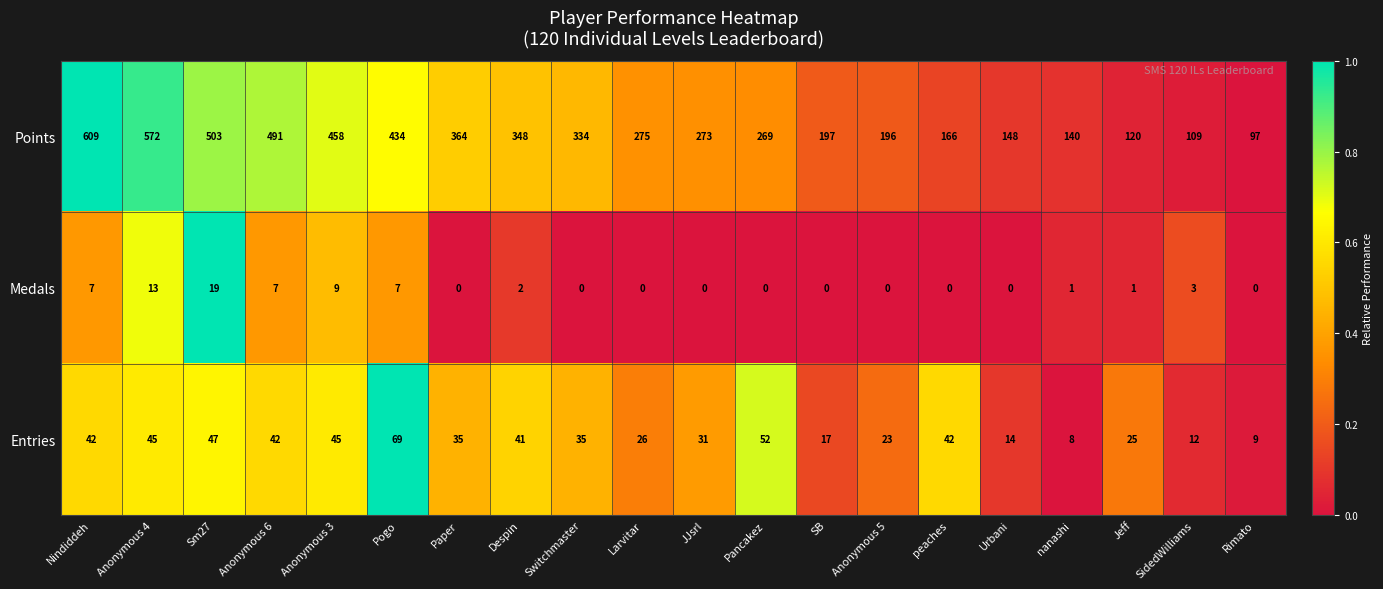

Which series changed the most between Larvitar and Urbani?

Points